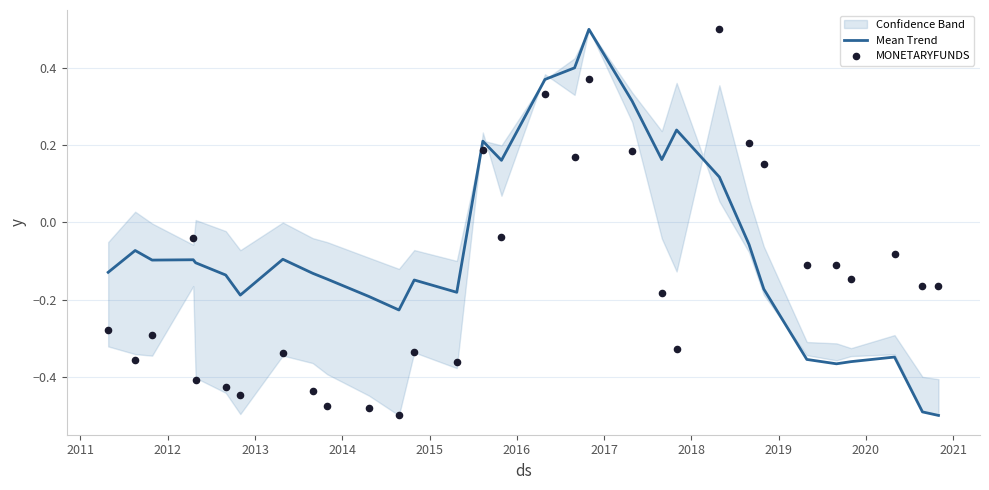

What is the lowest value of the Mean Trend series?

-0.5